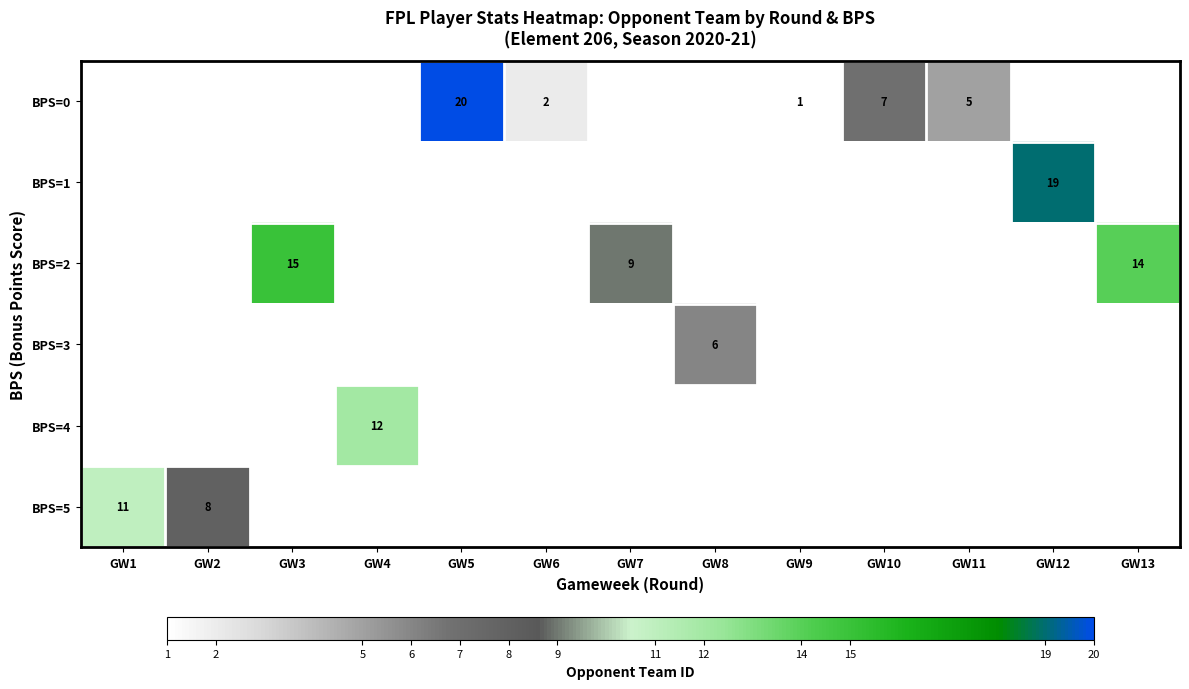

Which label corresponds to the smallest value in the chart?

GW9